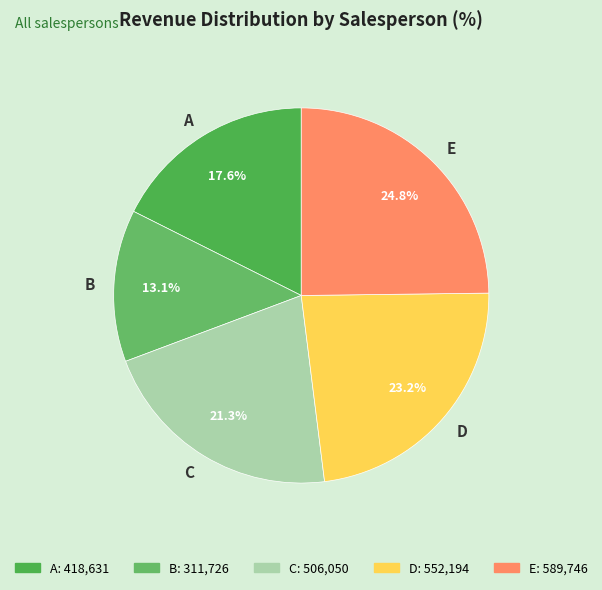

Rank the categories by value from lowest to highest.

B, A, C, D, E